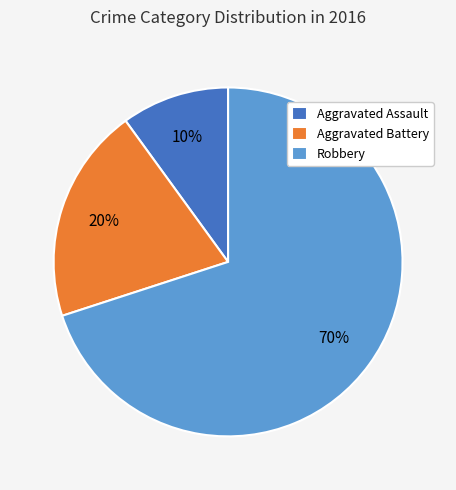

To the nearest percent, what portion does Robbery represent?

70%